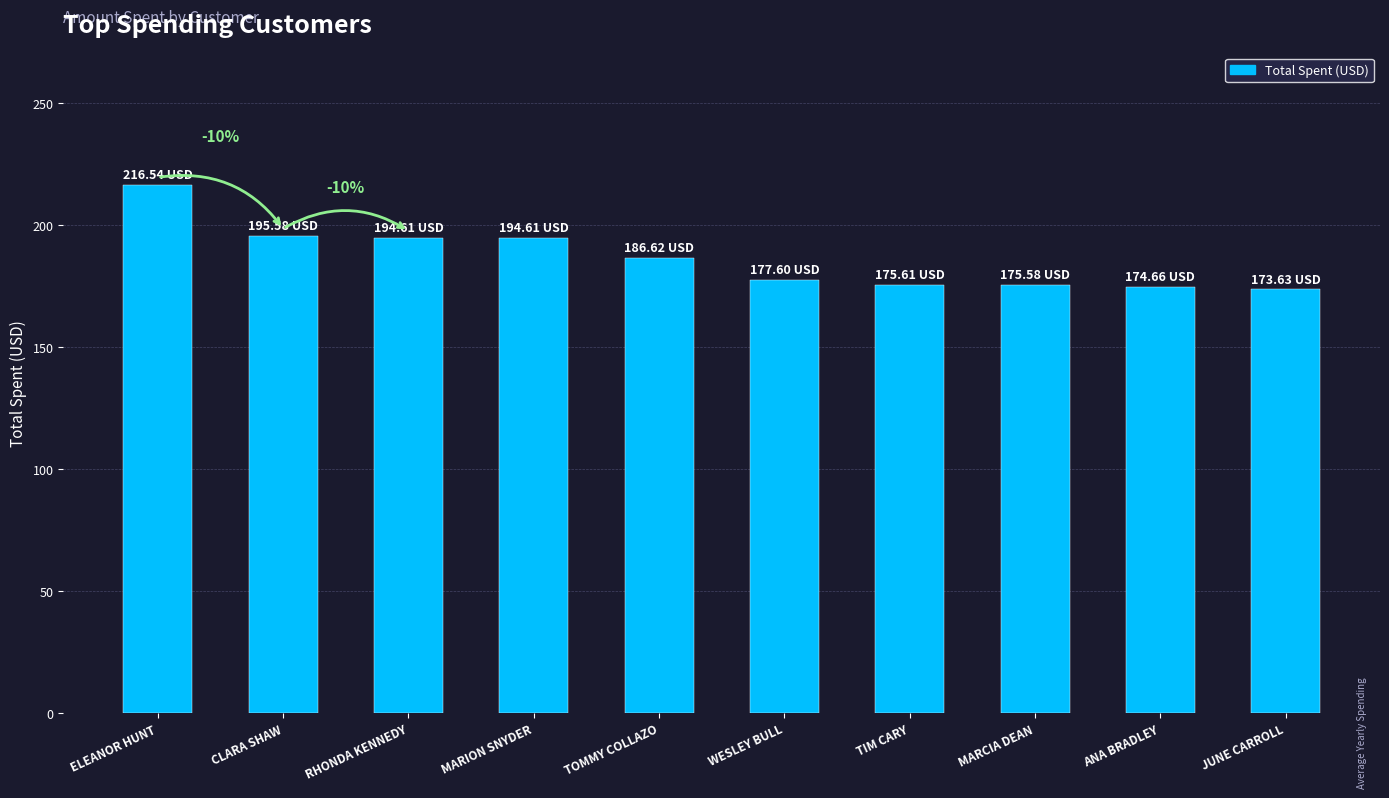

What is the difference between the maximum and minimum values?

42.9